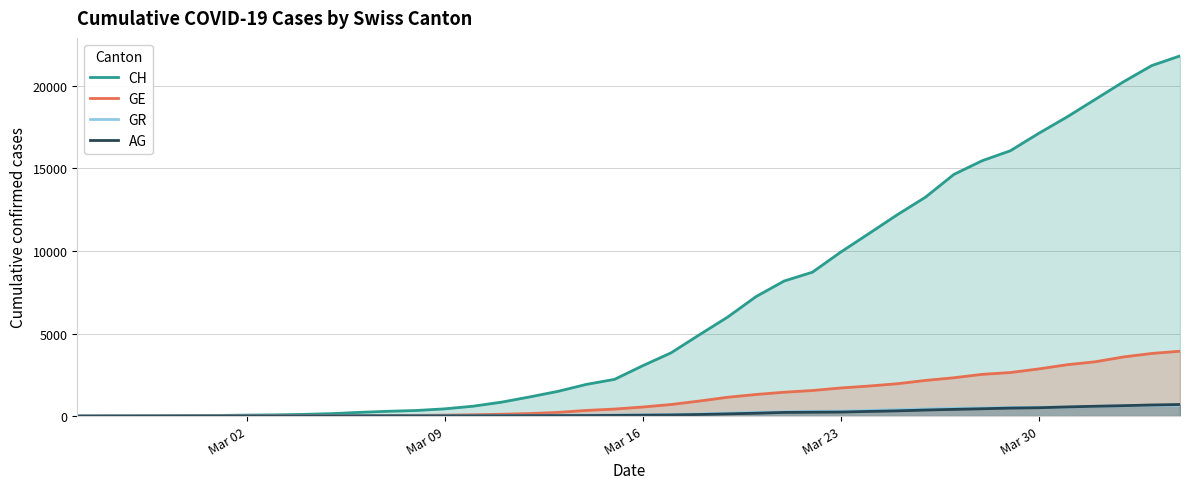

List the series in order of their peak value, lowest first.

GR, AG, GE, CH